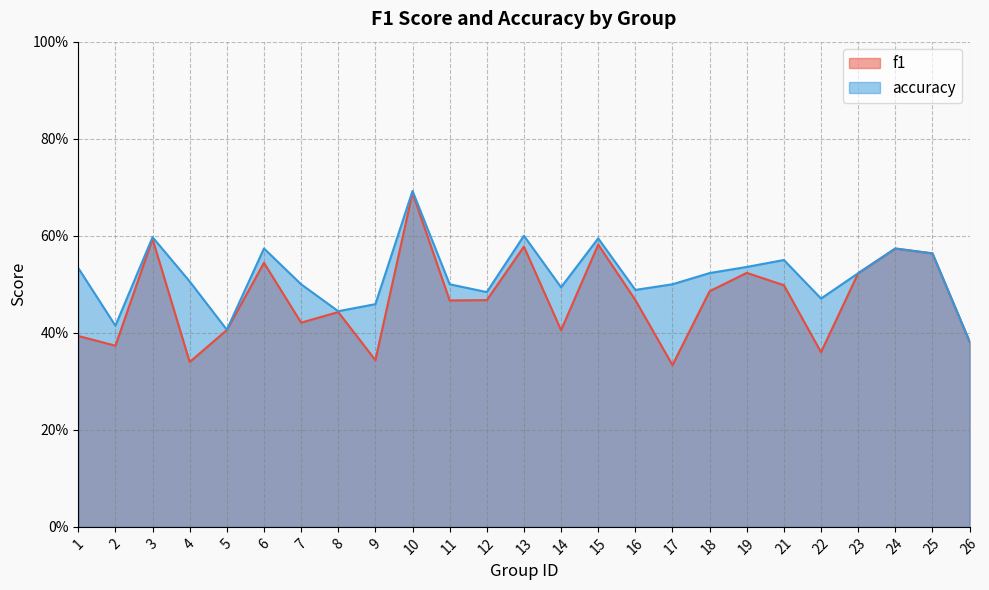

The value of accuracy at 26 is 0.6. True or false?

False